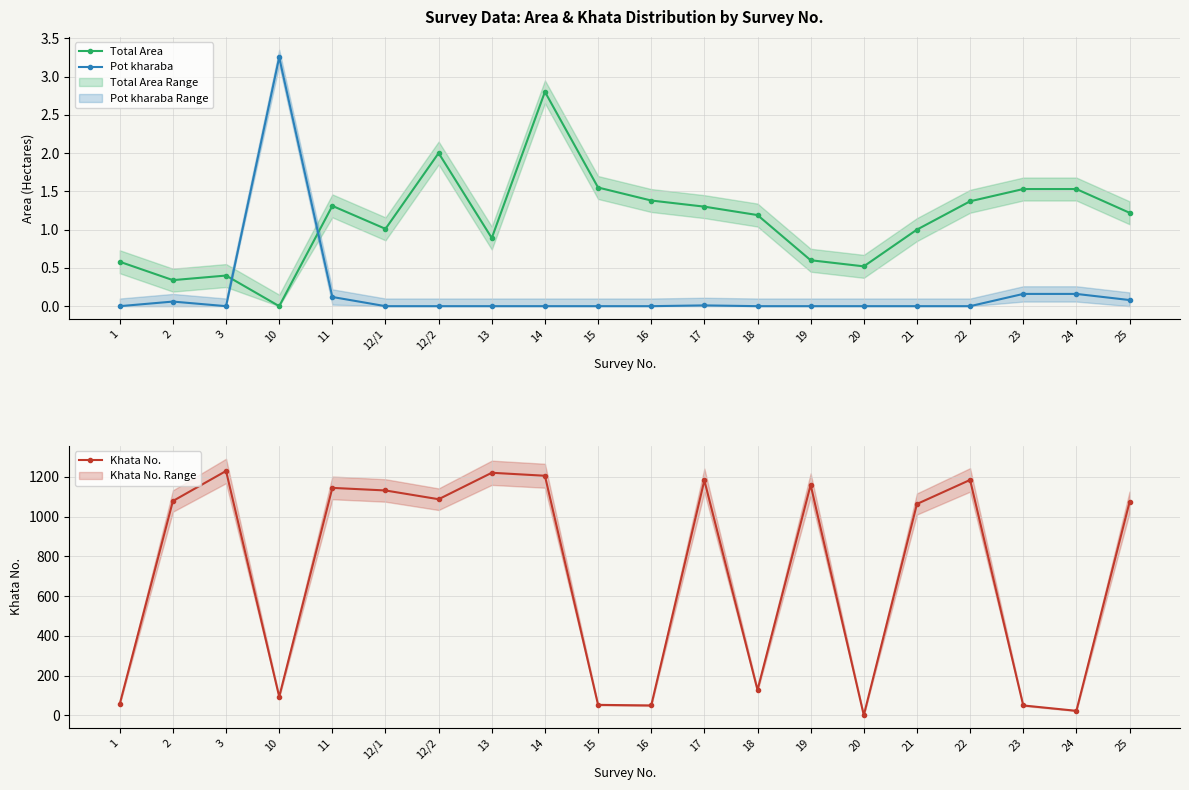

What is the total value across all series at 15?

54.5